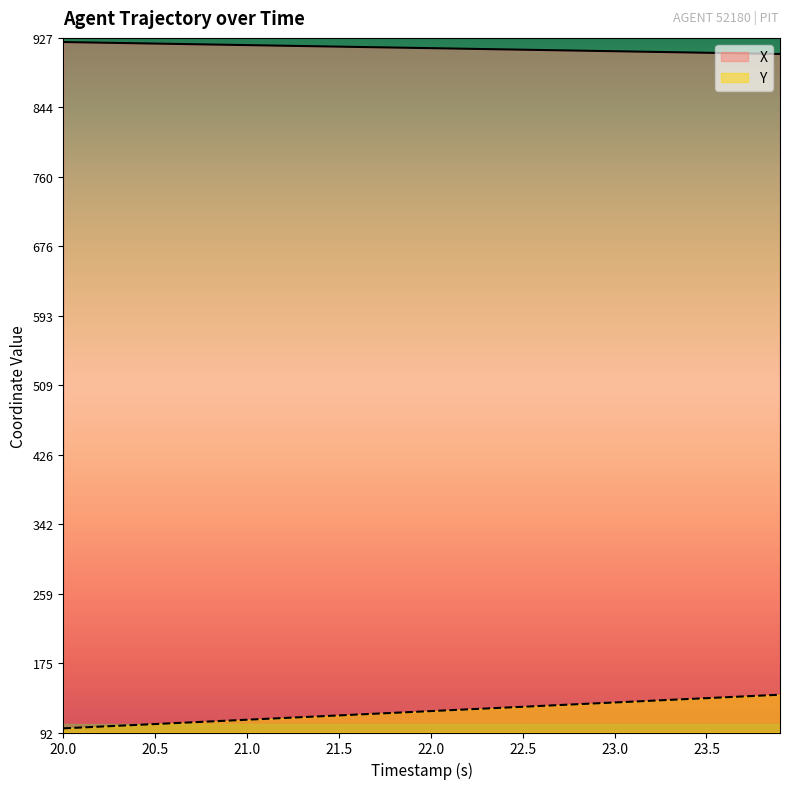

Is it true that X equals 1442.0 at 23.0?

False